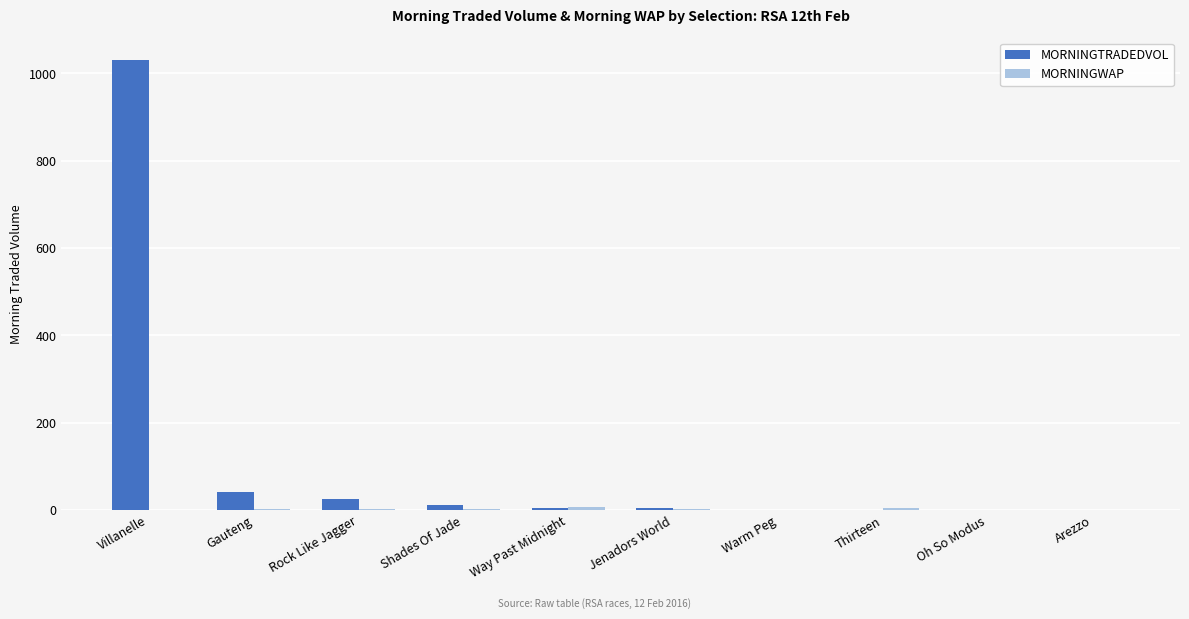

What is the maximum value shown in the chart?

1030.7